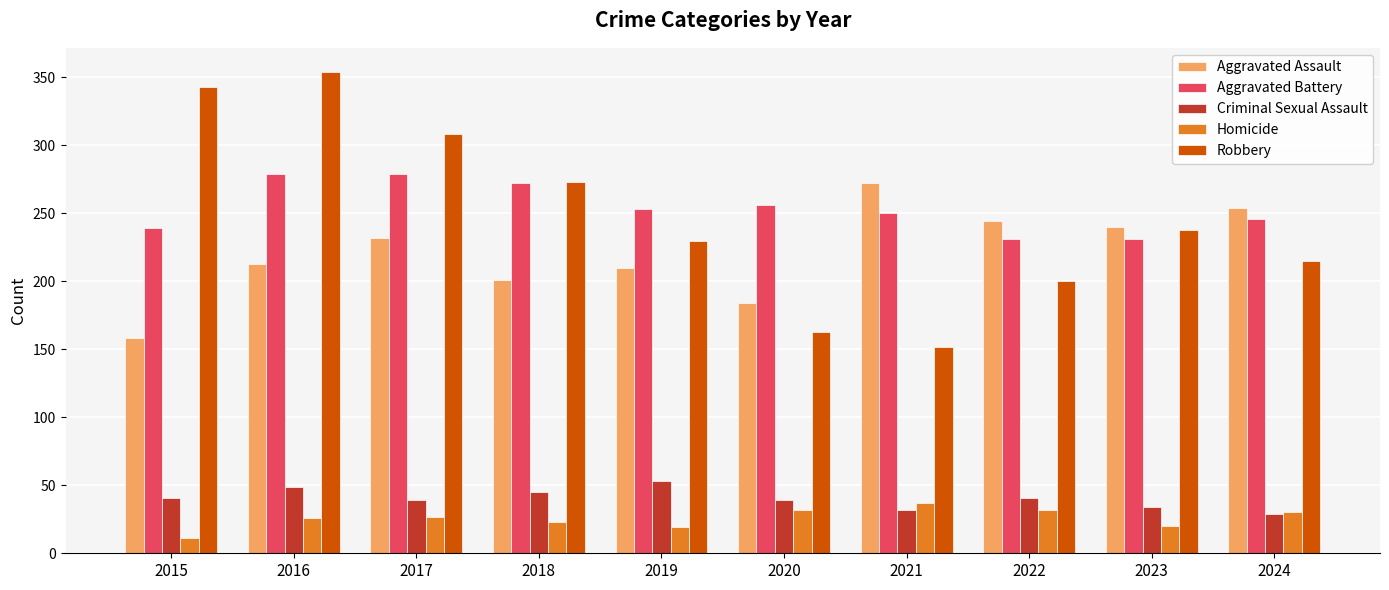

What are all the series names shown in the legend?

Aggravated Assault, Aggravated Battery, Criminal Sexual Assault, Homicide, Robbery